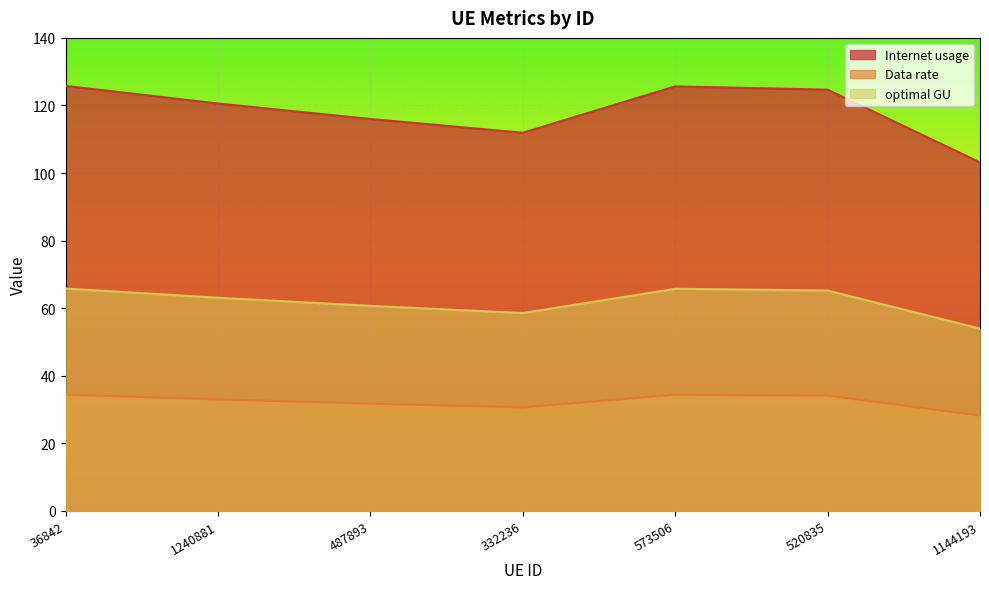

At which label does optimal GU reach its minimum?

1144193